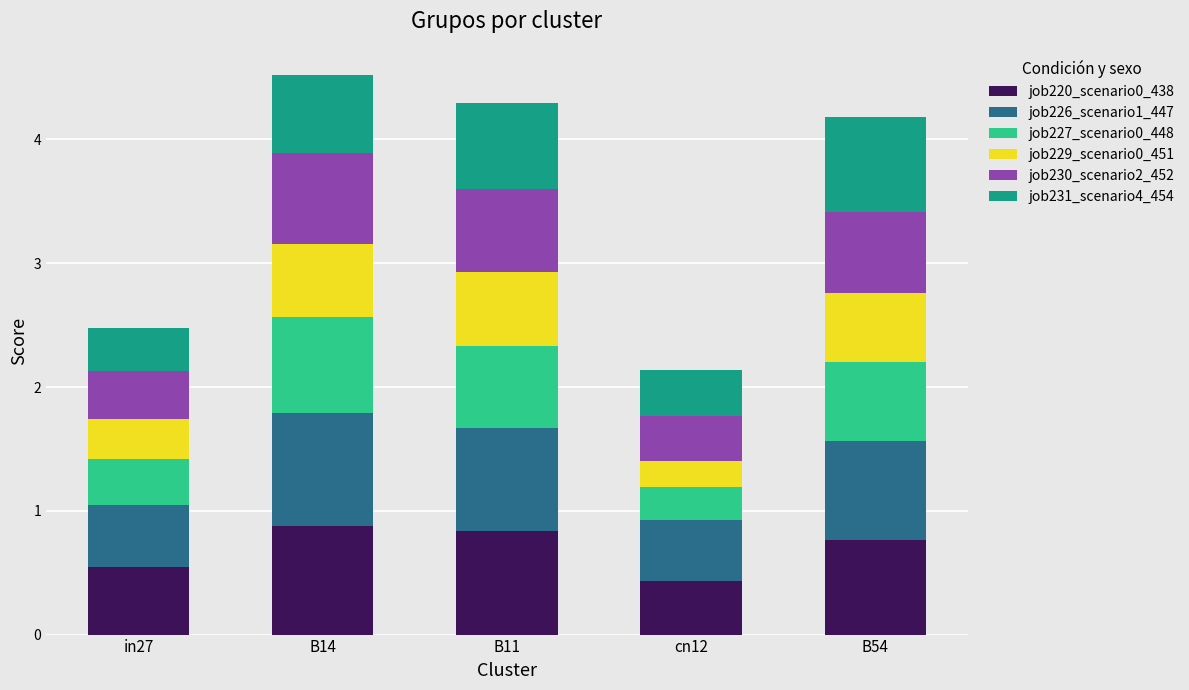

What is the lowest value of the job220_scenario0_438 series?

0.4